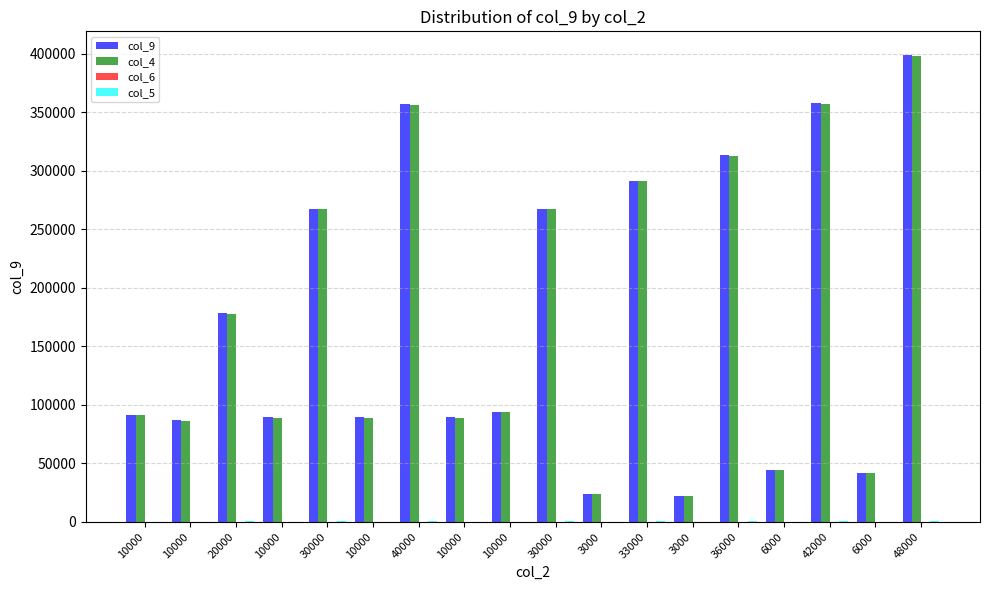

Reading right to left, extract all data points from this chart.

col_9: 399285.8	41492.1	357793.8	44198.1	313595.7	21948.7	291647.0	24053.4	267593.7	93791.0	89197.9	356790.8	89197.9	267592.9	89197.9	178395.0	86692.3	91702.7
col_4: 398400.0	41400.0	357000.0	44100.0	312900.0	21900.0	291000.0	24000.0	267000.0	94000.0	89000.0	356000.0	89000.0	267000.0	89000.0	178000.0	86500.0	91500.0
col_6: 27.1	2.8	24.3	3.0	21.3	1.5	19.8	1.6	18.2	6.4	6.1	23.5	6.1	17.4	6.1	11.4	5.9	5.5
col_5: 796.8	82.8	714.0	88.2	625.8	43.8	582.0	48.0	534.0	188.0	178.0	712.0	178.0	534.0	178.0	356.0	173.0	183.0